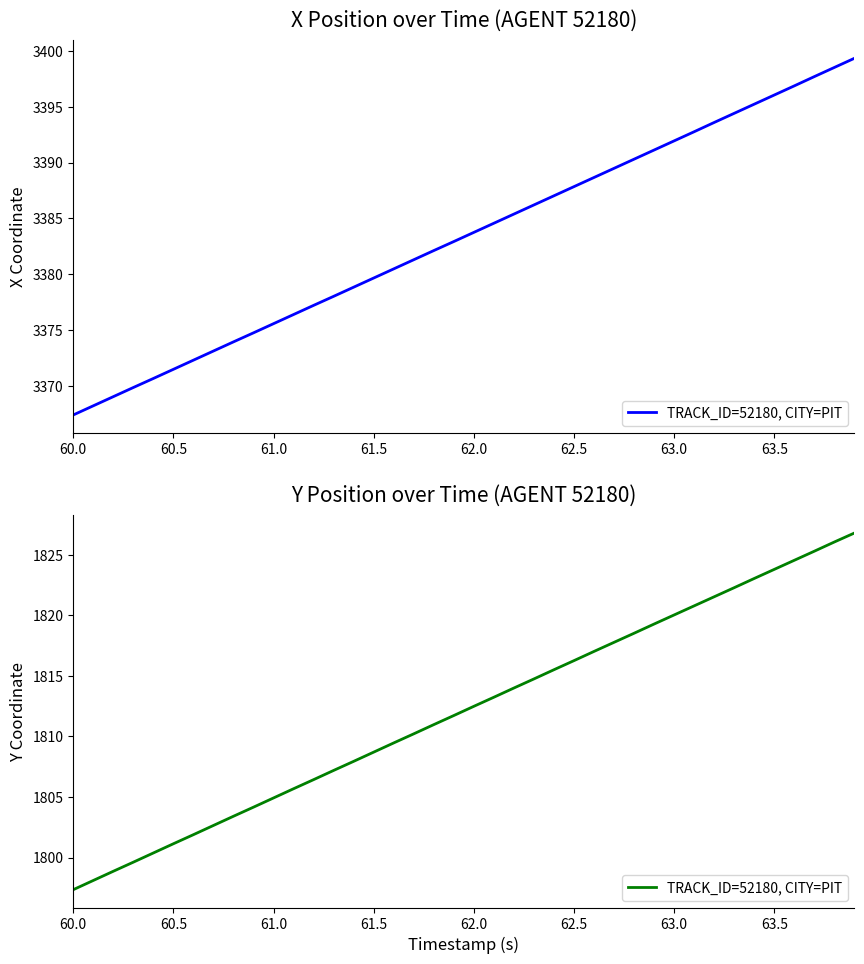

What is the smallest value displayed?

1797.3